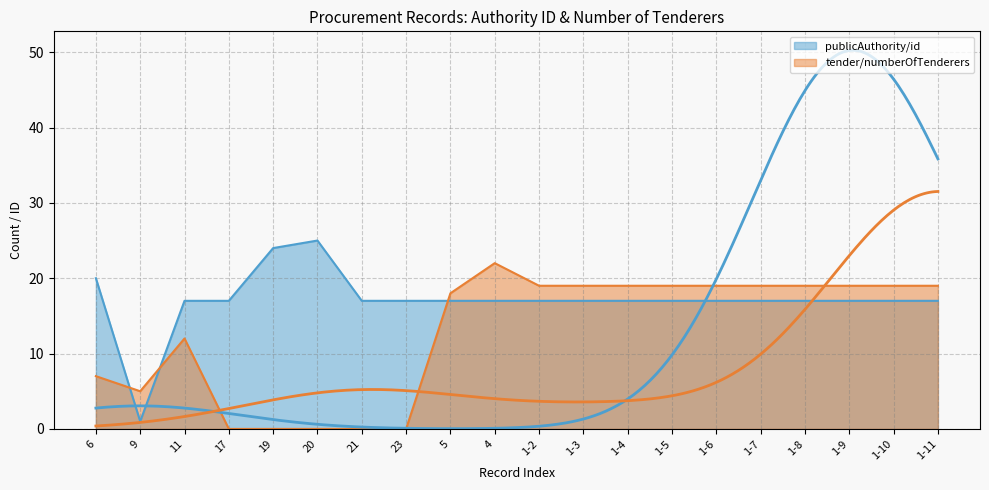

At which category is the sum across all series the highest?

4